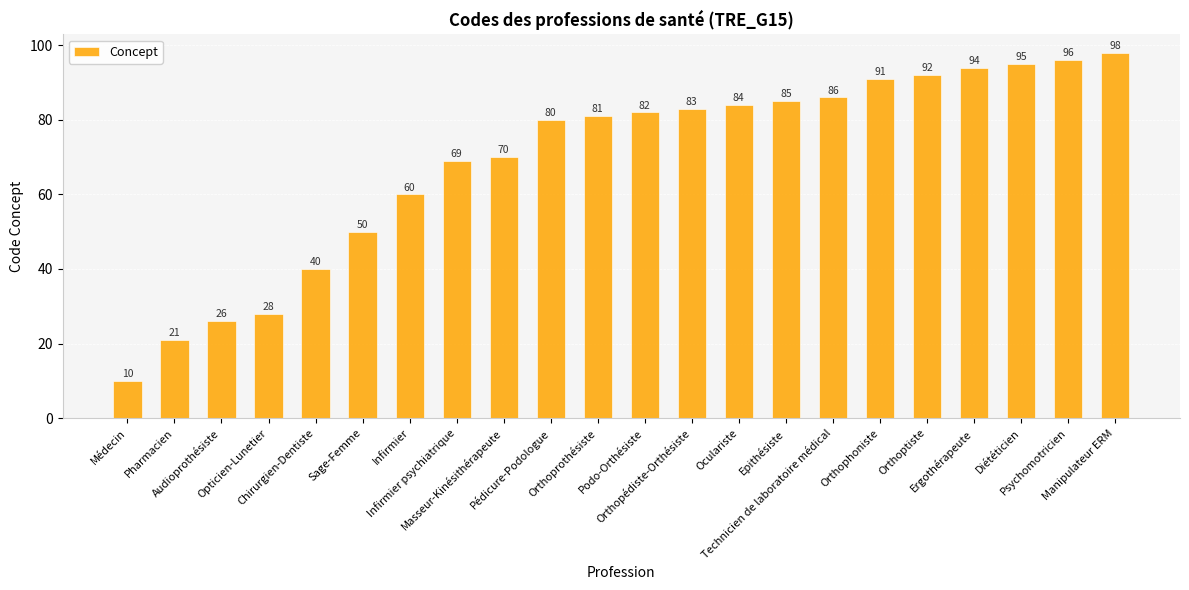

Where is the data nearest to the value 54?

Sage-Femme